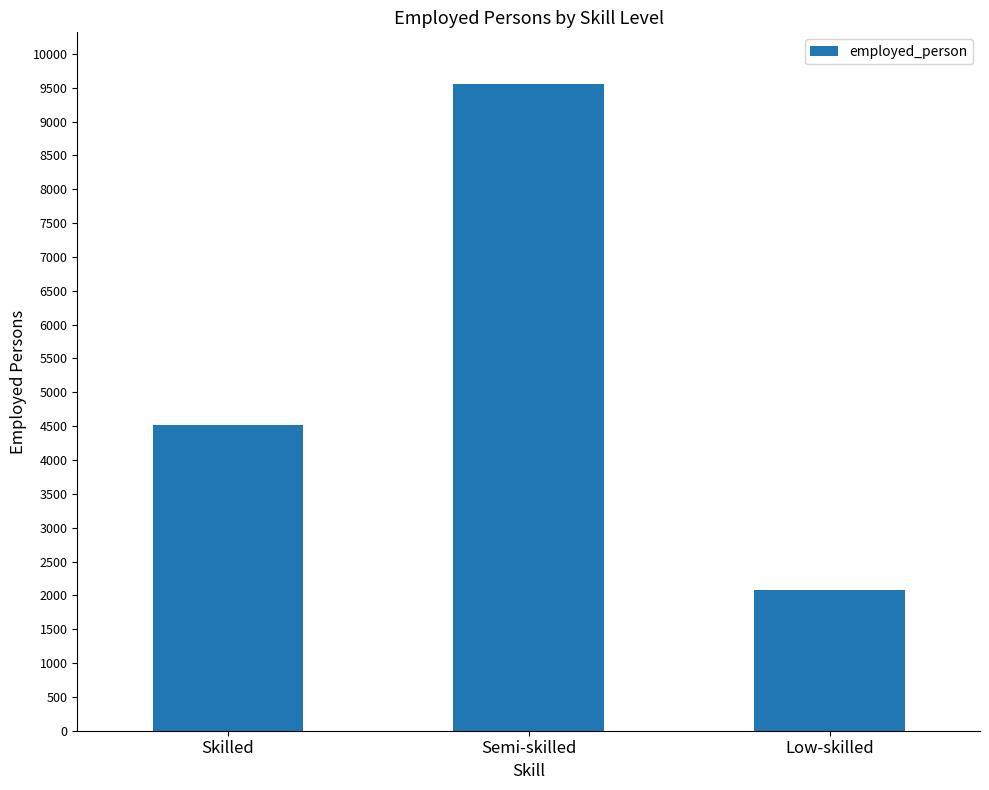

What is the difference between the maximum and minimum values?

7475.8